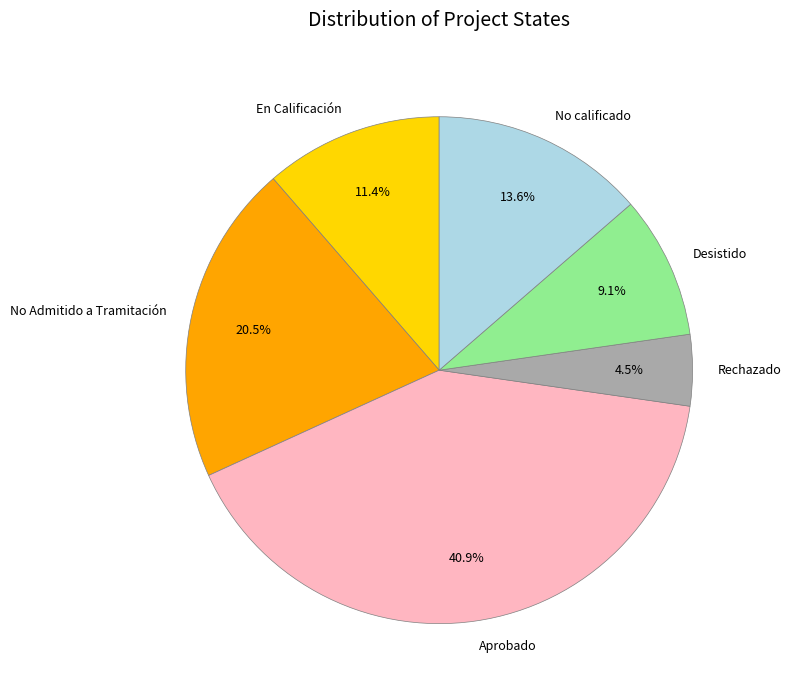

Rank the categories by value from lowest to highest.

Rechazado, Desistido, En Calificación, No calificado, No Admitido a Tramitación, Aprobado